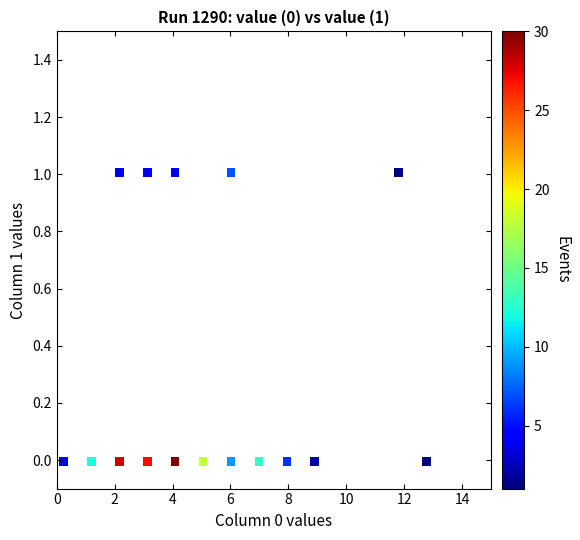

What is the range of Y values (max minus min)?

1.0